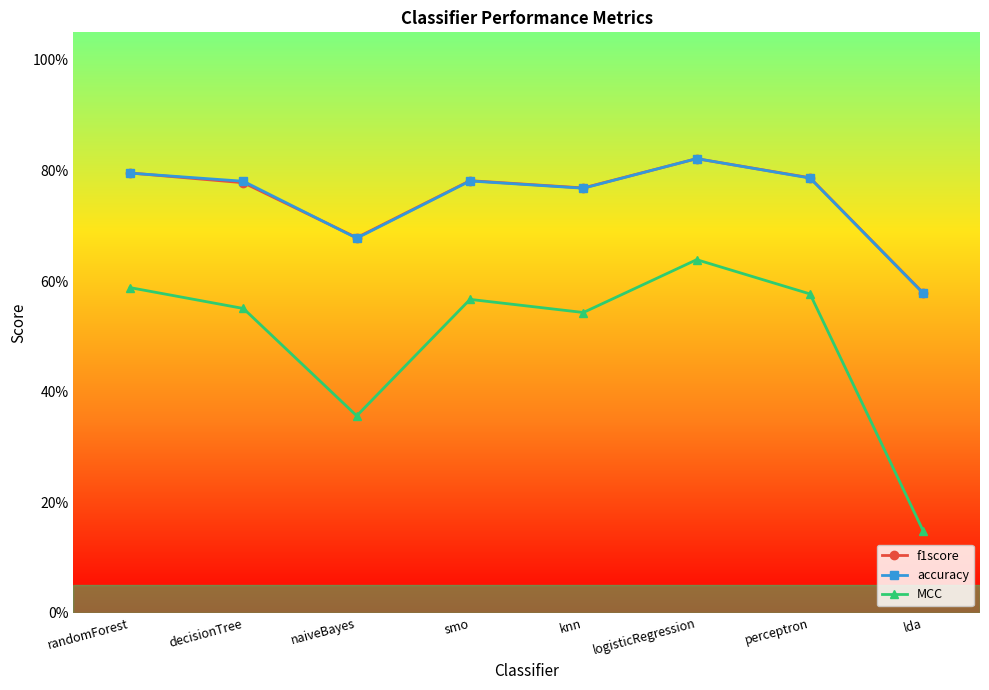

What are all the series names shown in the legend?

f1score, accuracy, MCC